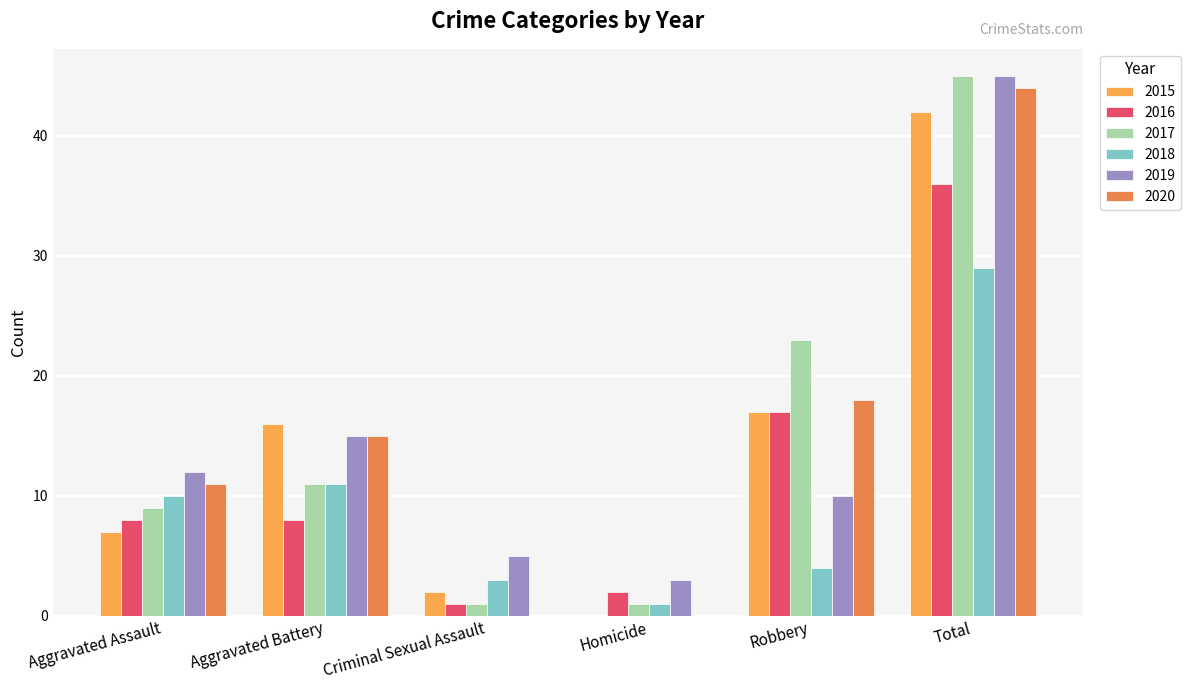

How many data points does each series have?

6